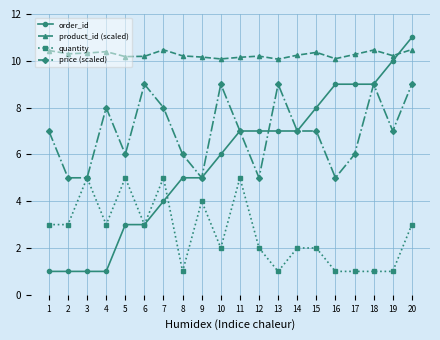

At which category is the sum across all series the highest?

20